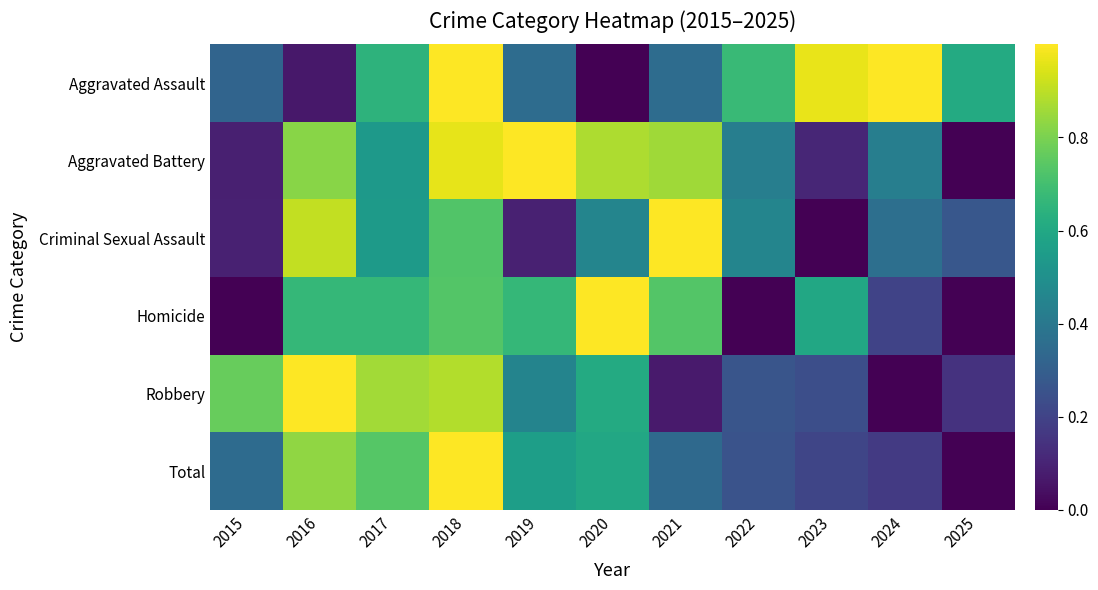

Reading left to right, list all the values displayed in this chart.

Aggravated Assault: 2015=0.3	2016=0.1	2017=0.6	2018=1.0	2019=0.4	2020=0.0	2021=0.4	2022=0.7	2023=1.0	2024=1.0	2025=0.6
Aggravated Battery: 2015=0.1	2016=0.8	2017=0.5	2018=1.0	2019=1.0	2020=0.9	2021=0.9	2022=0.4	2023=0.1	2024=0.4	2025=0.0
Criminal Sexual Assault: 2015=0.1	2016=0.9	2017=0.5	2018=0.7	2019=0.1	2020=0.5	2021=1.0	2022=0.5	2023=0.0	2024=0.4	2025=0.3
Homicide: 2015=0.0	2016=0.7	2017=0.7	2018=0.7	2019=0.7	2020=1.0	2021=0.7	2022=0.0	2023=0.6	2024=0.2	2025=0.0
Robbery: 2015=0.8	2016=1.0	2017=0.9	2018=0.9	2019=0.5	2020=0.6	2021=0.1	2022=0.3	2023=0.2	2024=0.0	2025=0.1
Total: 2015=0.3	2016=0.8	2017=0.7	2018=1.0	2019=0.6	2020=0.6	2021=0.3	2022=0.3	2023=0.2	2024=0.2	2025=0.0